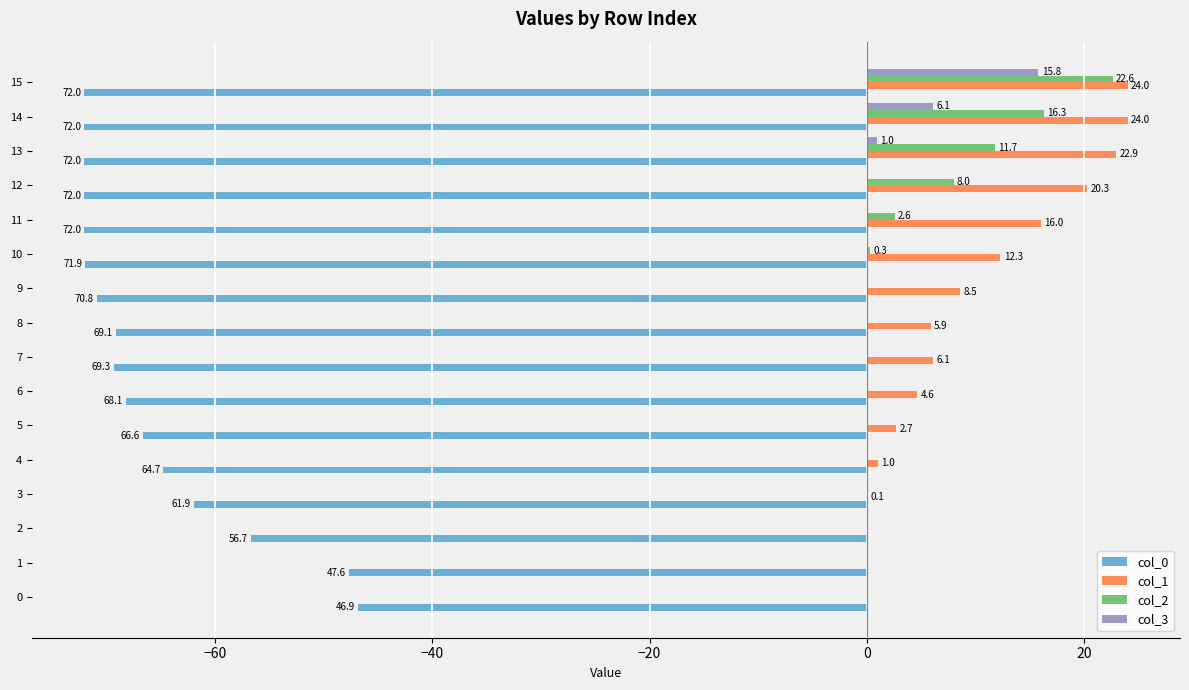

At which label is col_3 closest to 7?

14